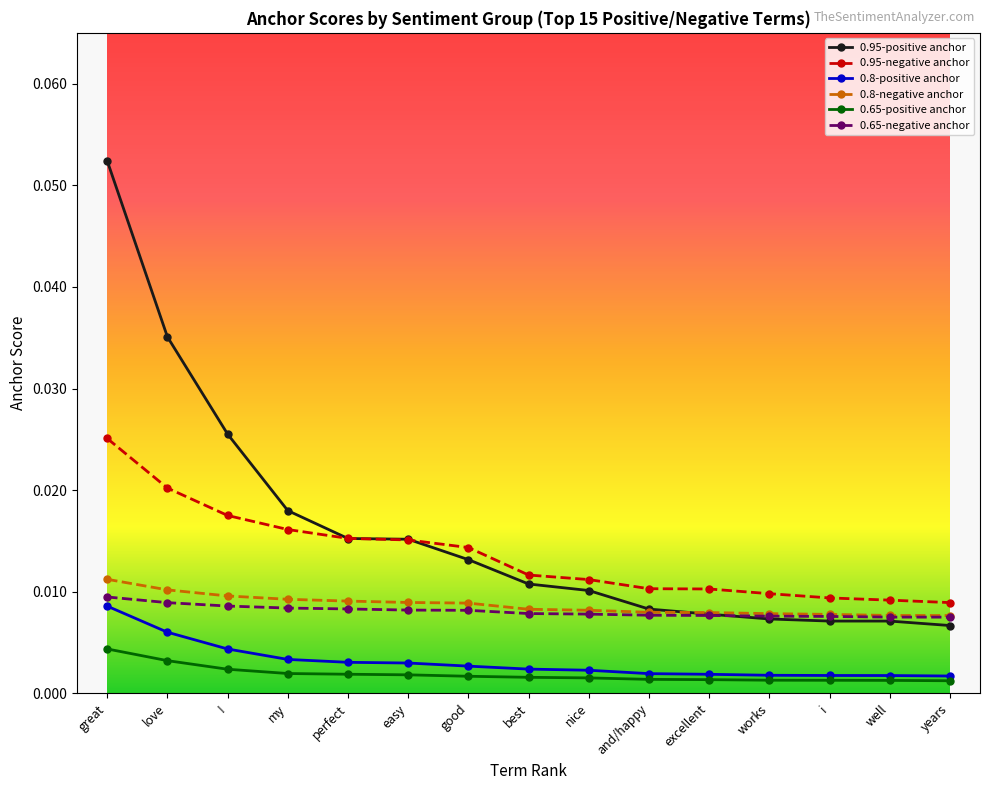

Is the value of 0.95-positive anchor at easy greater than the value of 0.8-negative anchor at perfect?

Yes